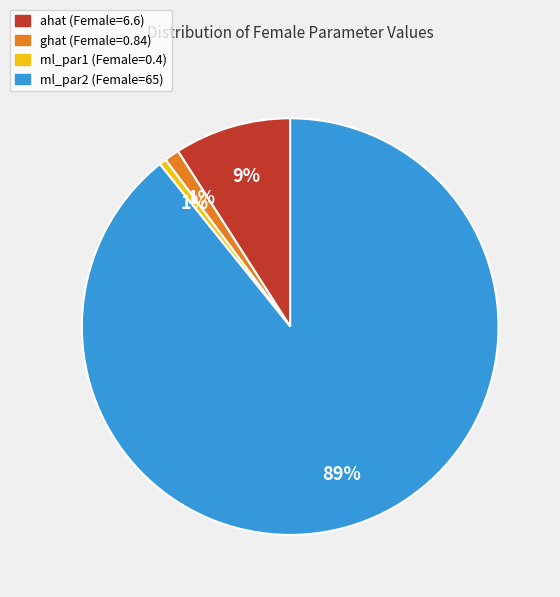

To the nearest percent, what is the combined percentage of ahat and ghat?

10%